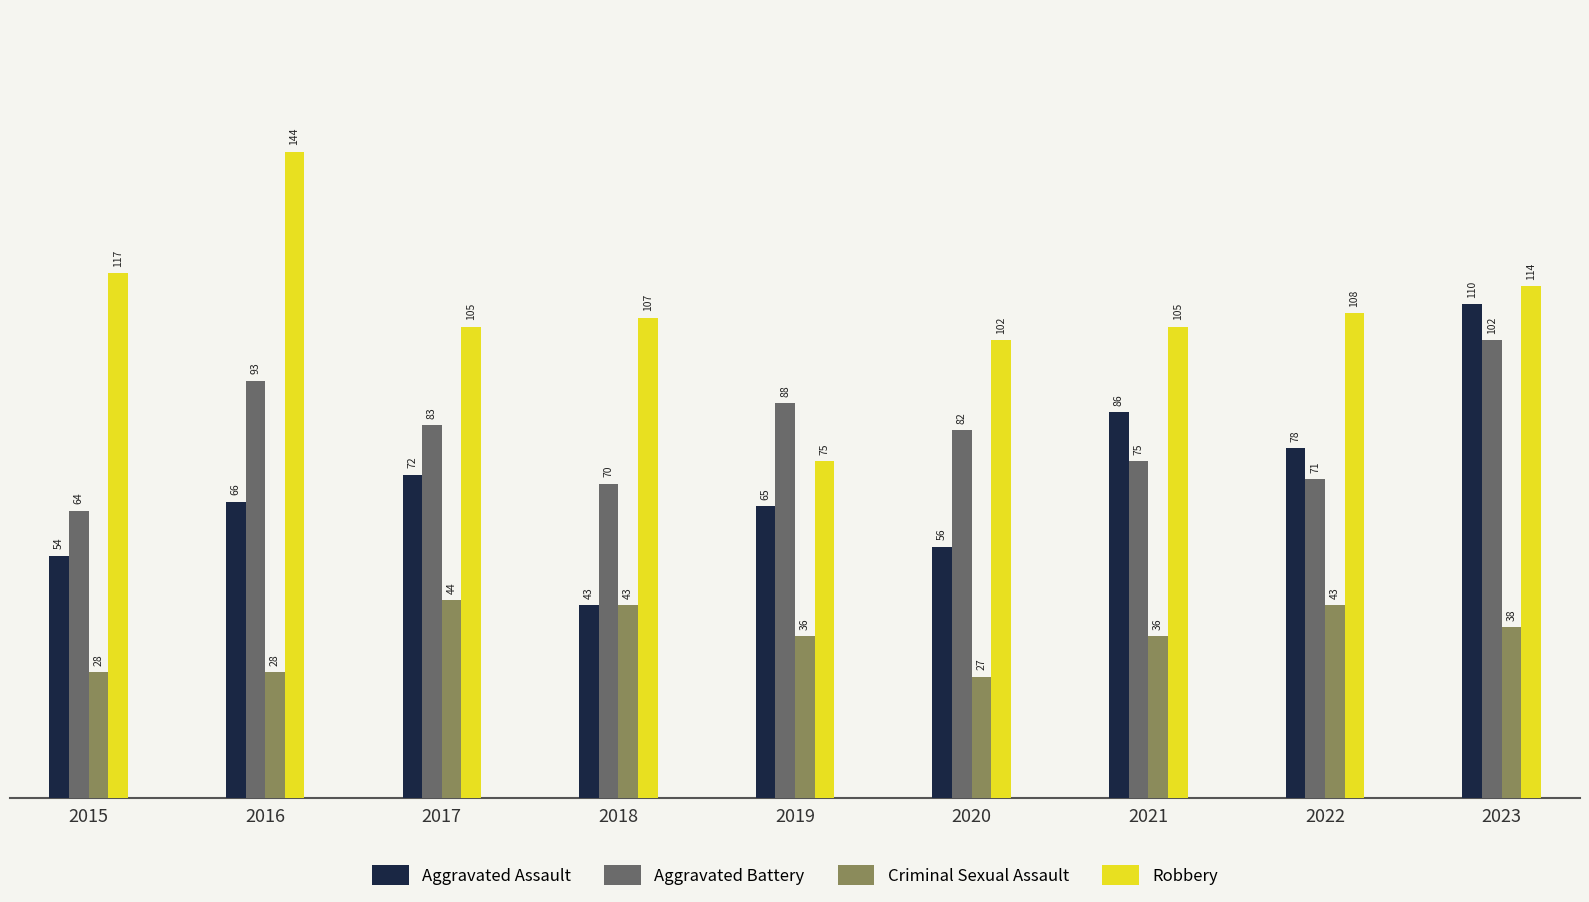

What is the smallest value displayed?

27